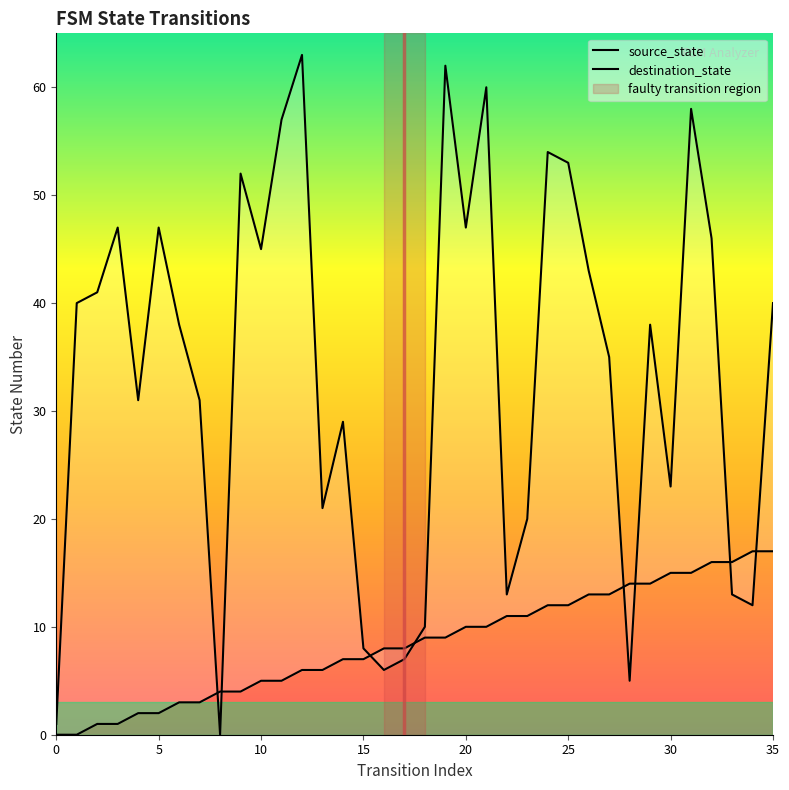

Where is source_state nearest to the value 8?

16